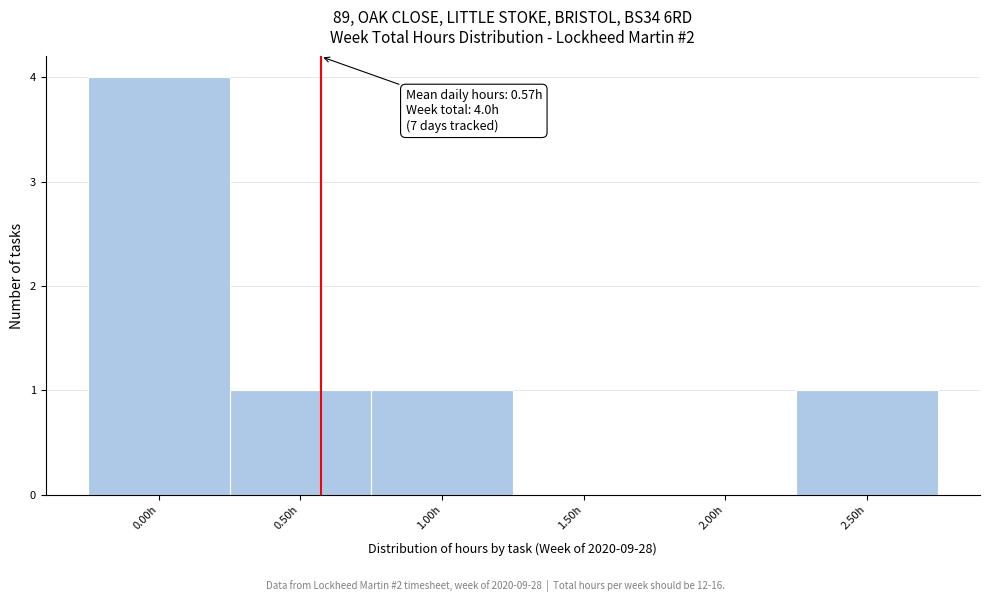

Over which range of the x-axis is the bar tallest?

-0.25 to 0.25